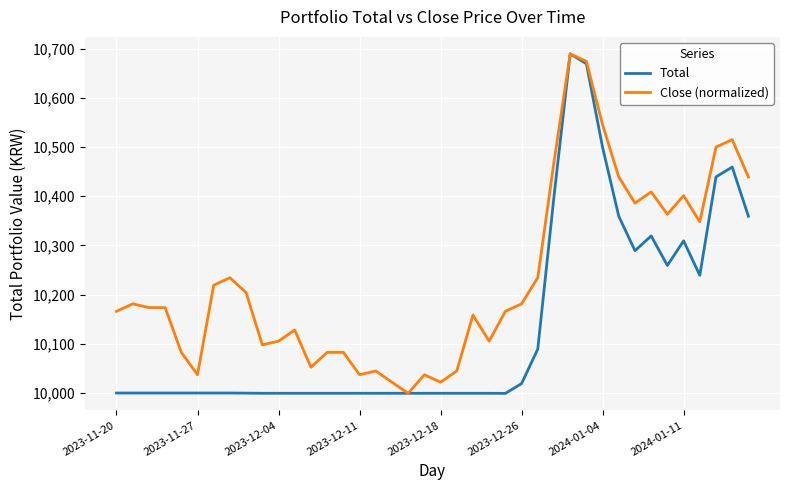

What is the difference between the maximum and minimum values in the Close (normalized) series?

690.0